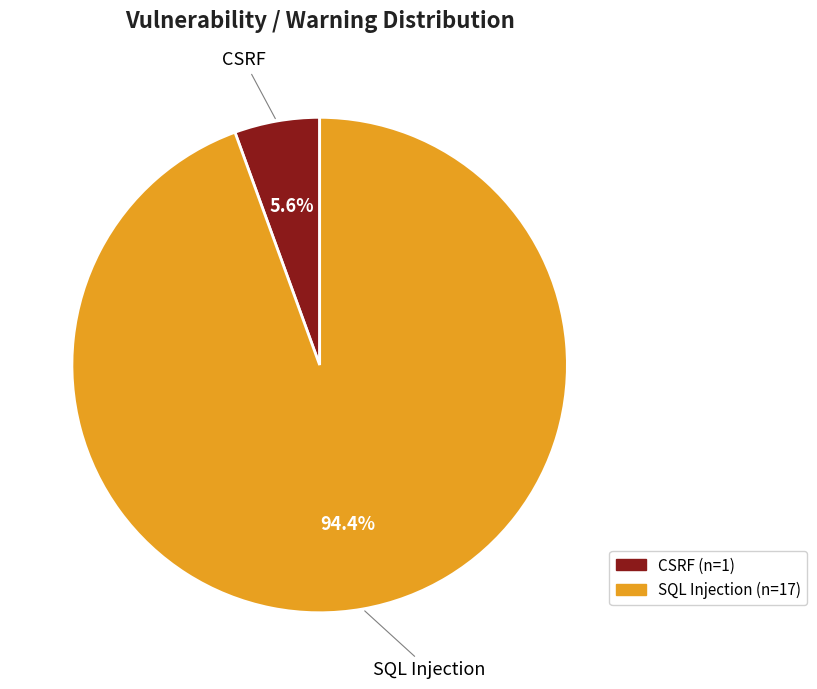

Combined, do SQL Injection and CSRF account for over 50%?

Yes